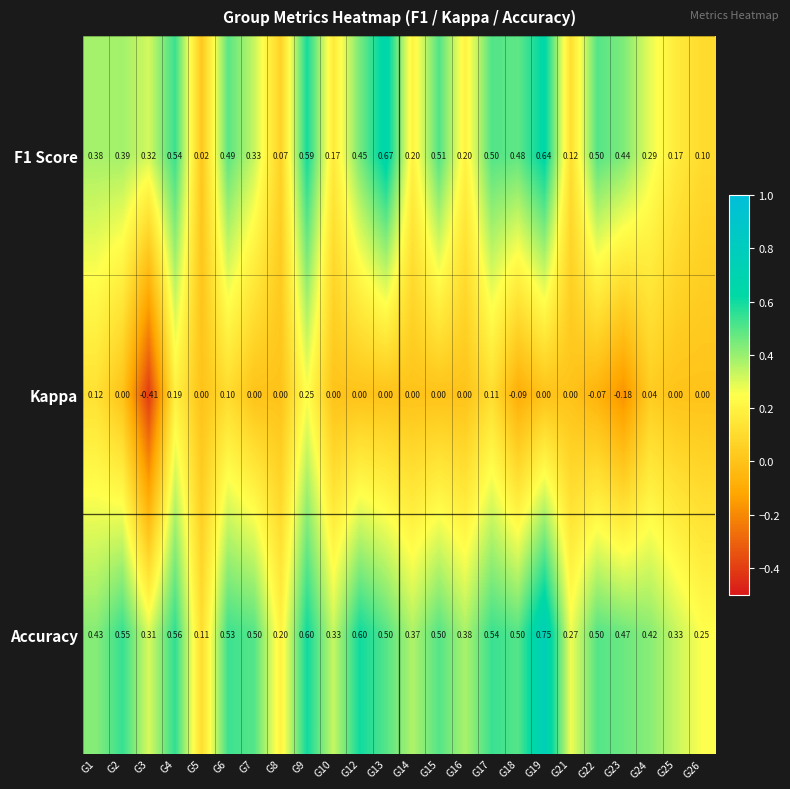

Which series has the widest spread of values?

Kappa